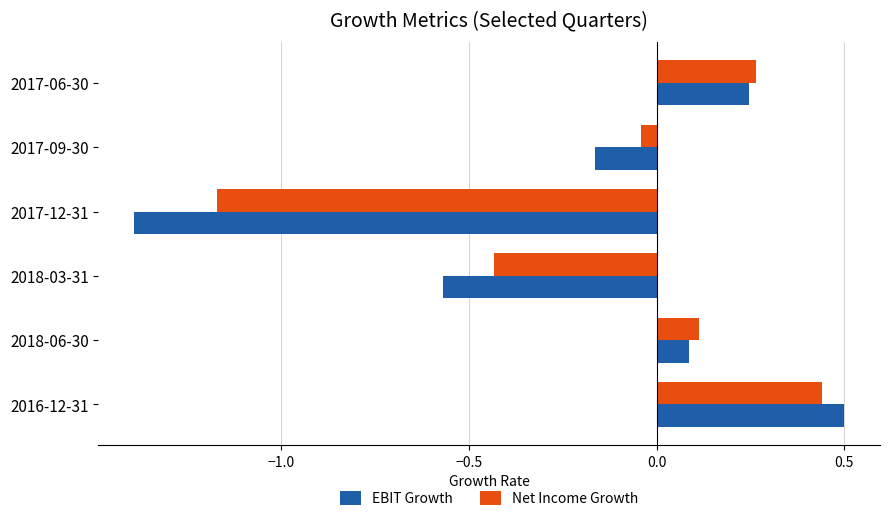

The value of EBIT Growth at 2018-03-31 is -0.9. True or false?

False